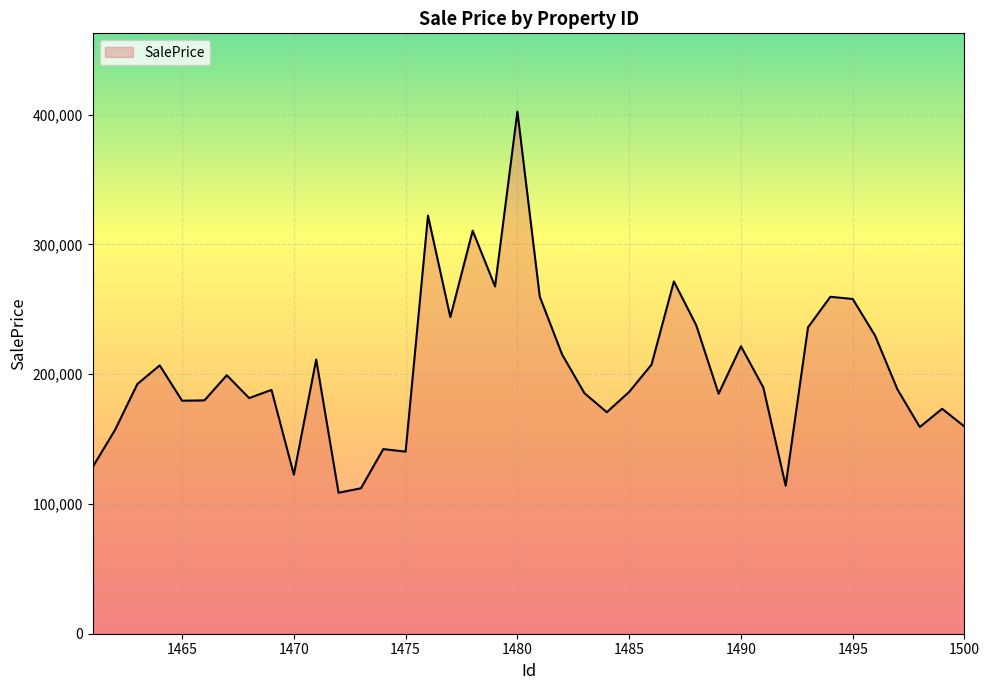

What is the difference between the maximum and minimum values?

293670.7